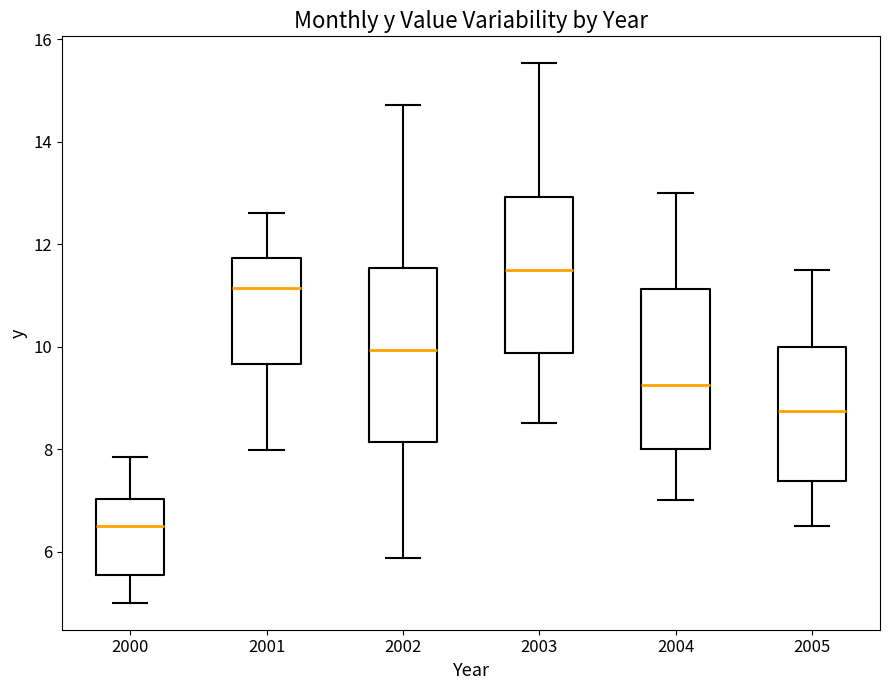

Which box is the tallest, from its lower edge to its upper edge?

2002